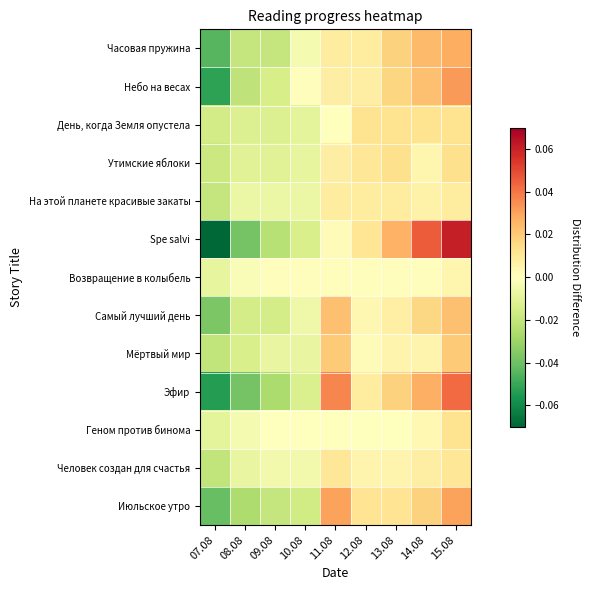

Reading left to right, transcribe all the data shown in this chart.

Часовая пружина: 07.08=-0.0	08.08=-0.0	09.08=-0.0	10.08=-0.0	11.08=0.0	12.08=0.0	13.08=0.0	14.08=0.0	15.08=0.0
Небо на весах: 07.08=-0.1	08.08=-0.0	09.08=-0.0	10.08=0.0	11.08=0.0	12.08=0.0	13.08=0.0	14.08=0.0	15.08=0.0
День, когда Земля опустела: 07.08=-0.0	08.08=-0.0	09.08=-0.0	10.08=-0.0	11.08=0.0	12.08=0.0	13.08=0.0	14.08=0.0	15.08=0.0
Утимские яблоки: 07.08=-0.0	08.08=-0.0	09.08=-0.0	10.08=-0.0	11.08=0.0	12.08=0.0	13.08=0.0	14.08=0.0	15.08=0.0
На этой планете красивые закаты: 07.08=-0.0	08.08=-0.0	09.08=-0.0	10.08=-0.0	11.08=0.0	12.08=0.0	13.08=0.0	14.08=0.0	15.08=0.0
Spe salvi: 07.08=-0.1	08.08=-0.0	09.08=-0.0	10.08=-0.0	11.08=0.0	12.08=0.0	13.08=0.0	14.08=0.0	15.08=0.1
Возвращение в колыбель: 07.08=-0.0	08.08=-0.0	09.08=0.0	10.08=0.0	11.08=0.0	12.08=0.0	13.08=0.0	14.08=0.0	15.08=0.0
Самый лучший день: 07.08=-0.0	08.08=-0.0	09.08=-0.0	10.08=-0.0	11.08=0.0	12.08=0.0	13.08=0.0	14.08=0.0	15.08=0.0
Мёртвый мир: 07.08=-0.0	08.08=-0.0	09.08=-0.0	10.08=-0.0	11.08=0.0	12.08=0.0	13.08=0.0	14.08=0.0	15.08=0.0
Эфир: 07.08=-0.1	08.08=-0.0	09.08=-0.0	10.08=-0.0	11.08=0.0	12.08=0.0	13.08=0.0	14.08=0.0	15.08=0.0
Геном против бинома: 07.08=-0.0	08.08=-0.0	09.08=-0.0	10.08=-0.0	11.08=-0.0	12.08=-0.0	13.08=-0.0	14.08=0.0	15.08=0.0
Человек создан для счастья: 07.08=-0.0	08.08=-0.0	09.08=-0.0	10.08=-0.0	11.08=0.0	12.08=0.0	13.08=0.0	14.08=0.0	15.08=0.0
Июльское утро: 07.08=-0.0	08.08=-0.0	09.08=-0.0	10.08=-0.0	11.08=0.0	12.08=0.0	13.08=0.0	14.08=0.0	15.08=0.0